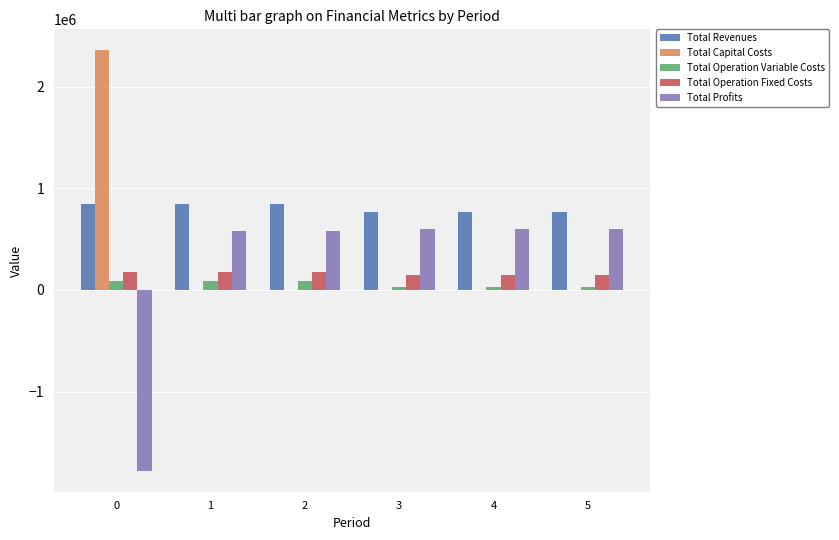

The value of Total Revenues at 3 is 771876.1. True or false?

True